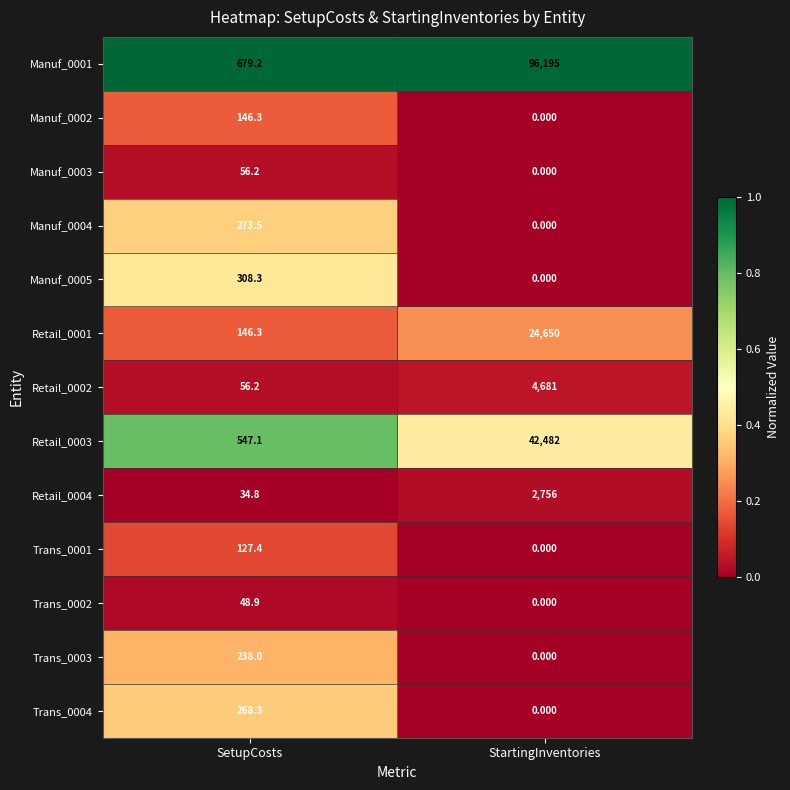

Which category has the highest value across all series?

StartingInventories